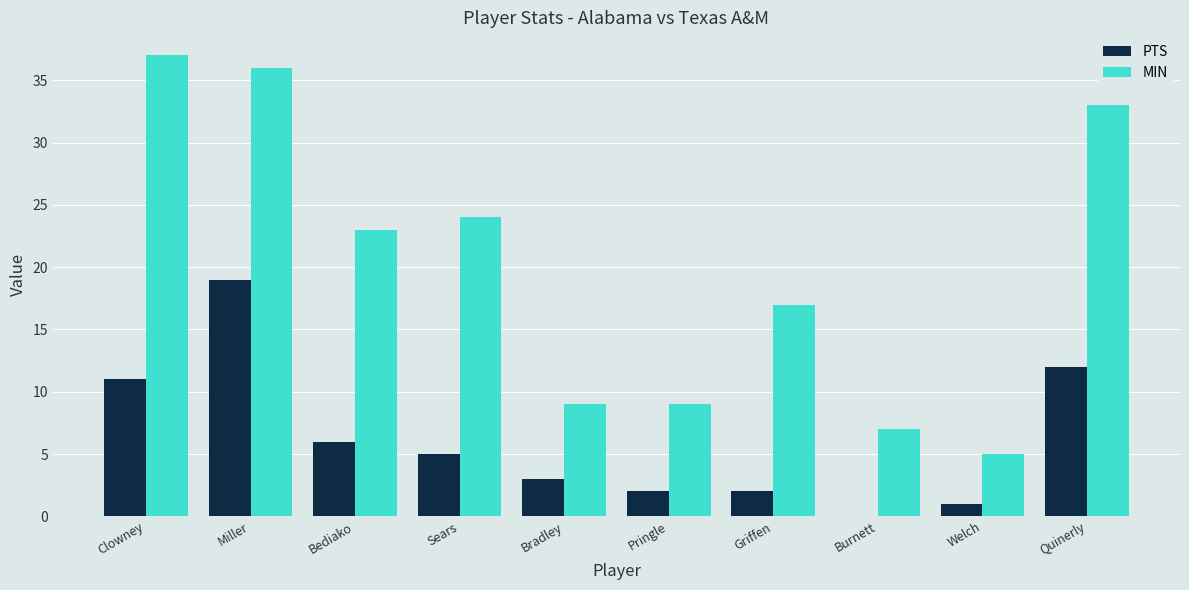

What value does the PTS series have at Quinerly?

12